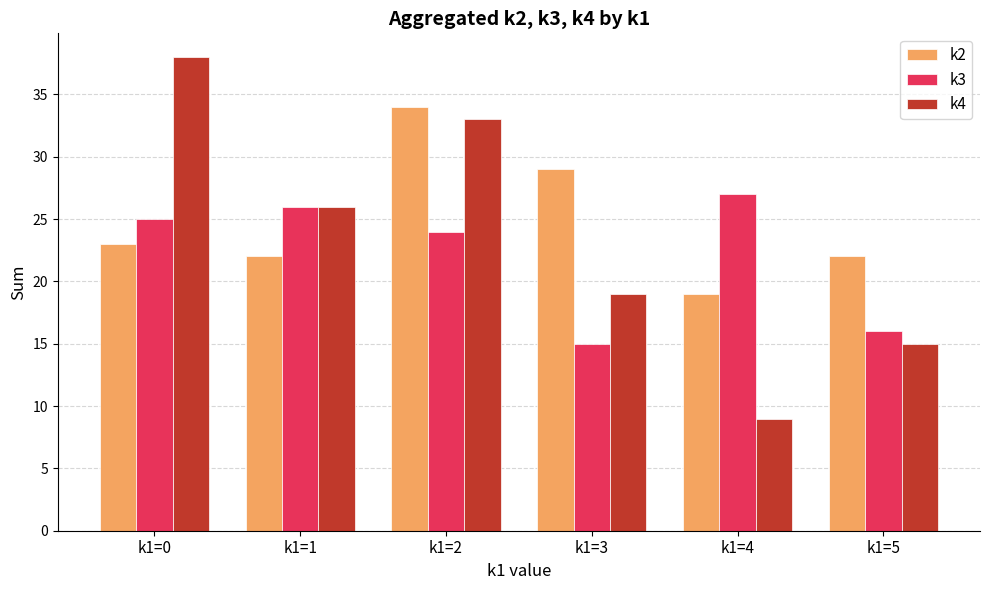

What is the minimum value for k3?

15